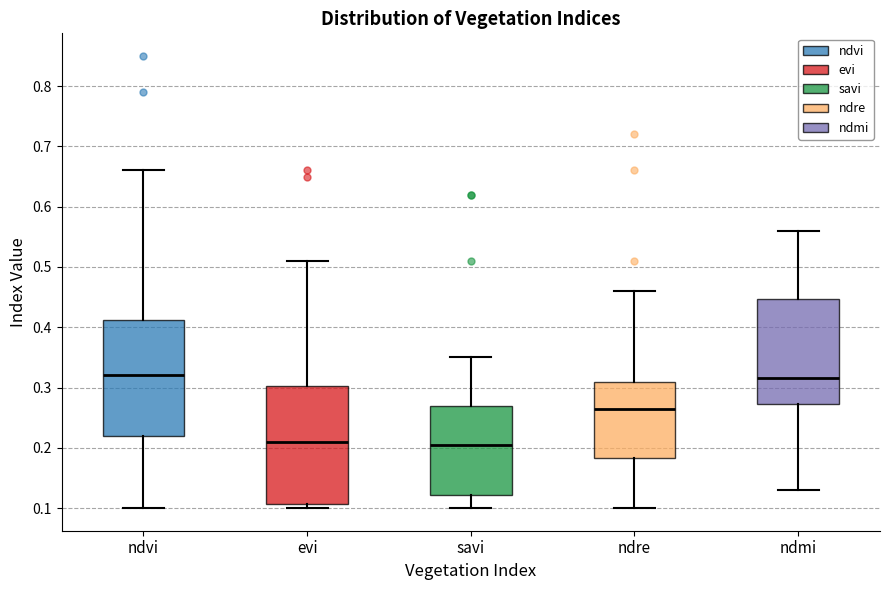

Reading left to right, read every box against the y-axis: the position of its median line, the range the box covers, and the ends of its whiskers. The values are not printed on the chart, so give them approximately, as read against the axis.

ndvi: median 0.32, box 0.22 to 0.41, whiskers 0.10 to 0.66
evi: median 0.21, box 0.11 to 0.30, whiskers 0.10 to 0.51
savi: median 0.21, box 0.12 to 0.27, whiskers 0.10 to 0.35
ndre: median 0.27, box 0.18 to 0.31, whiskers 0.10 to 0.46
ndmi: median 0.32, box 0.27 to 0.45, whiskers 0.13 to 0.56